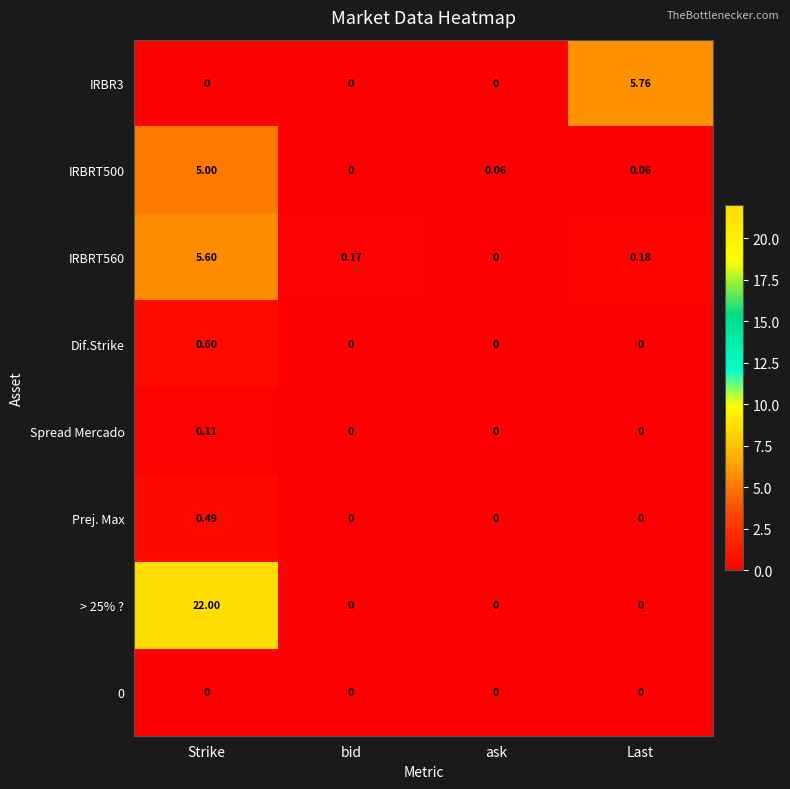

How many data points in IRBRT500 are above 0?

3